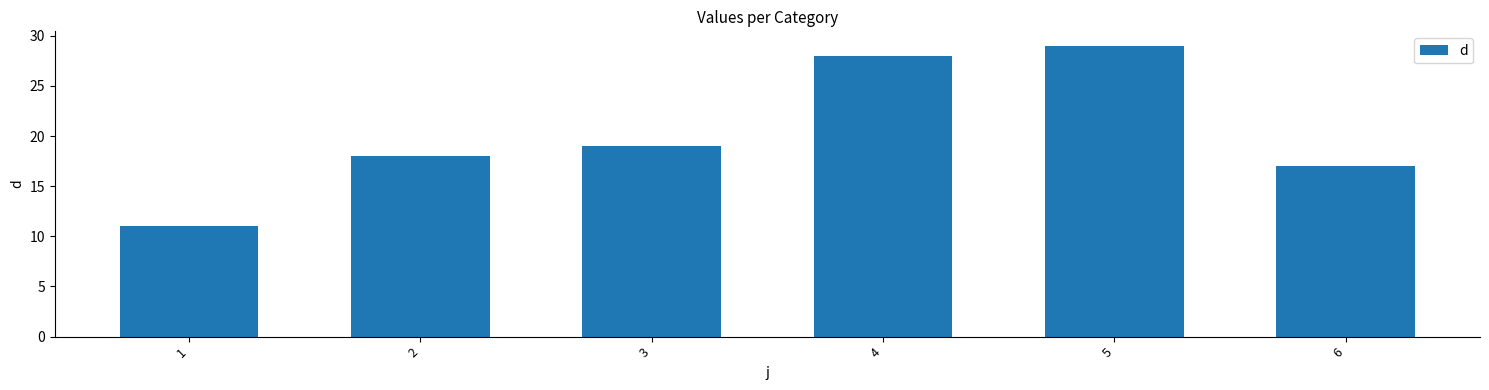

What value does the data have at 4, to the nearest 10?

30